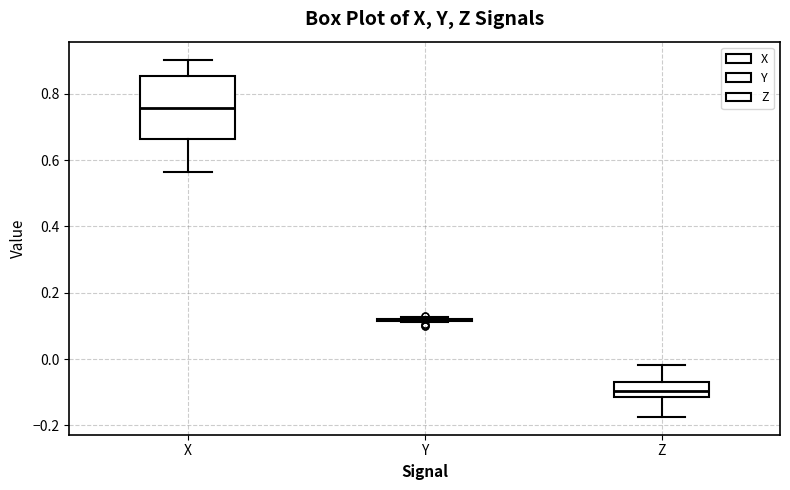

Where is the lower edge of the box for Z on the y-axis? The values are not printed on the chart, so give them approximately, as read against the axis.

-0.12